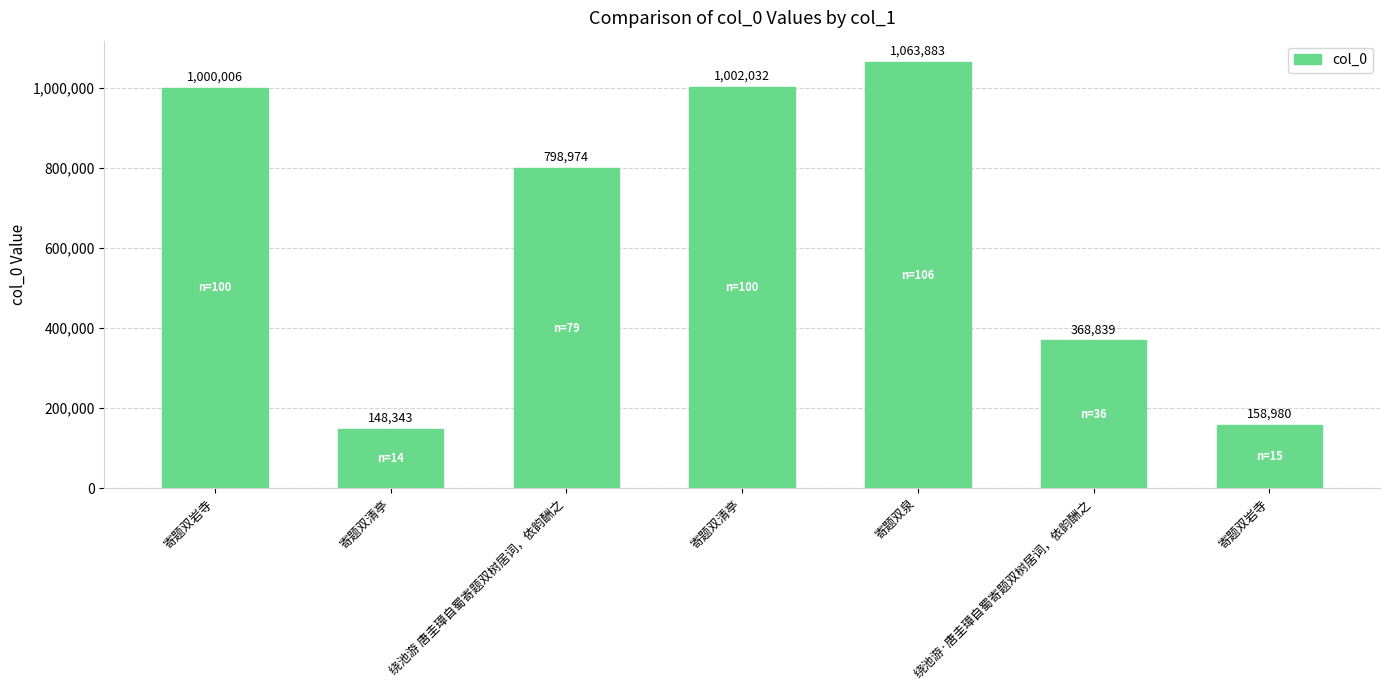

What is the average value?

648722